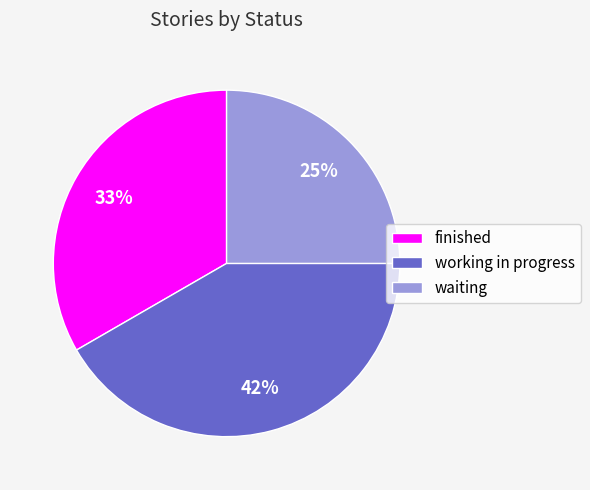

To the nearest percent, what percentage of the pie is finished?

33%